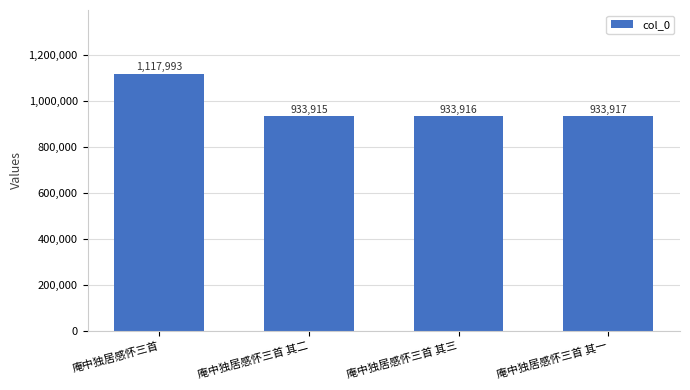

How many values are below 933917?

2